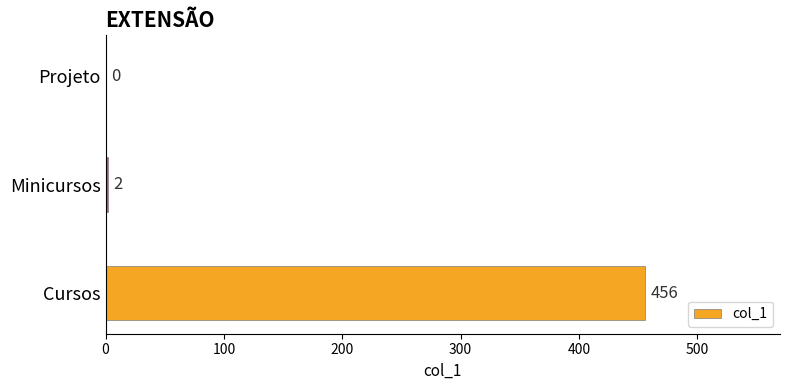

Count the number of categories in the chart.

3